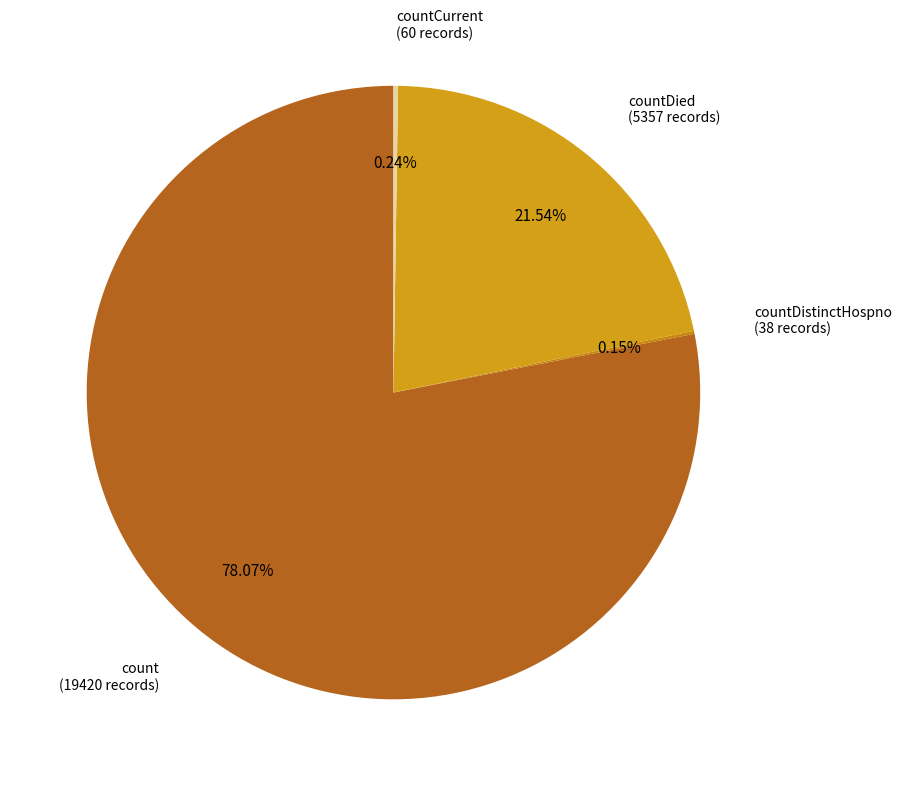

Is there a majority slice in this chart?

Yes